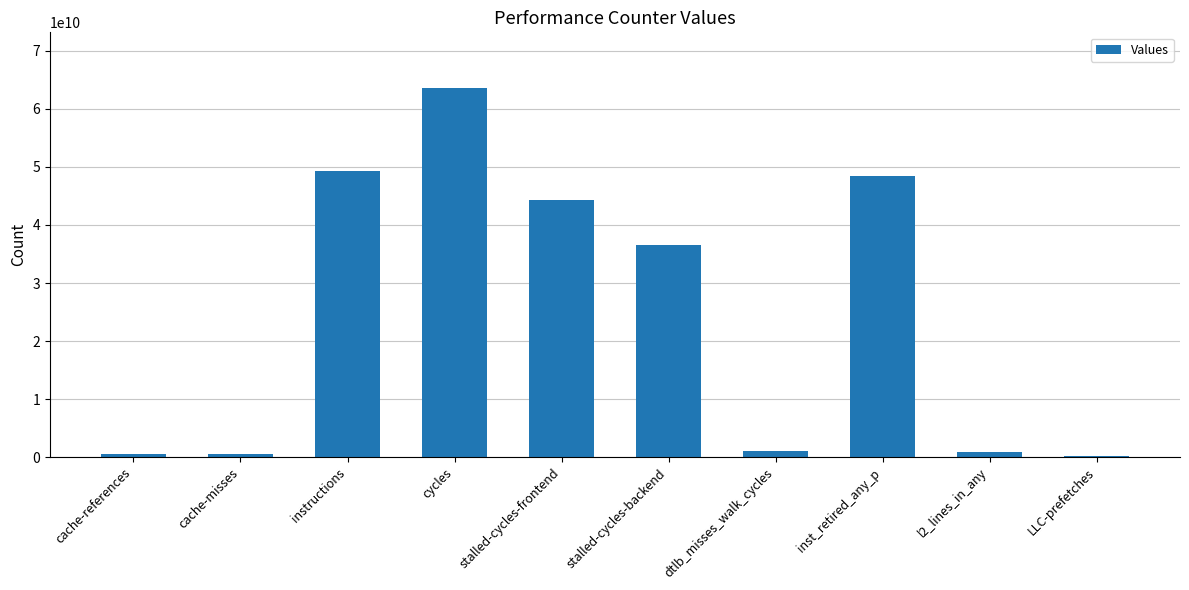

What is the maximum value shown in the chart?

63641528963